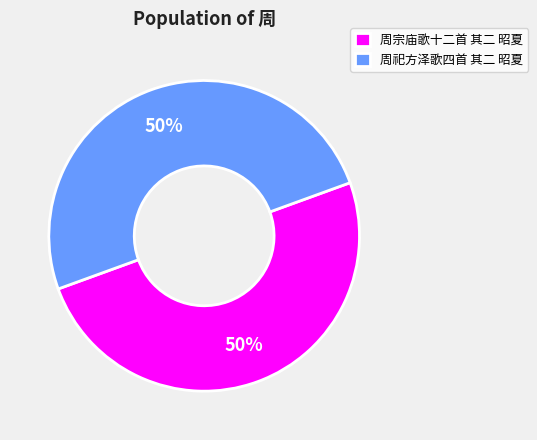

Is it true that 周宗庙歌十二首 其二 昭夏 is 50% of the pie?

True